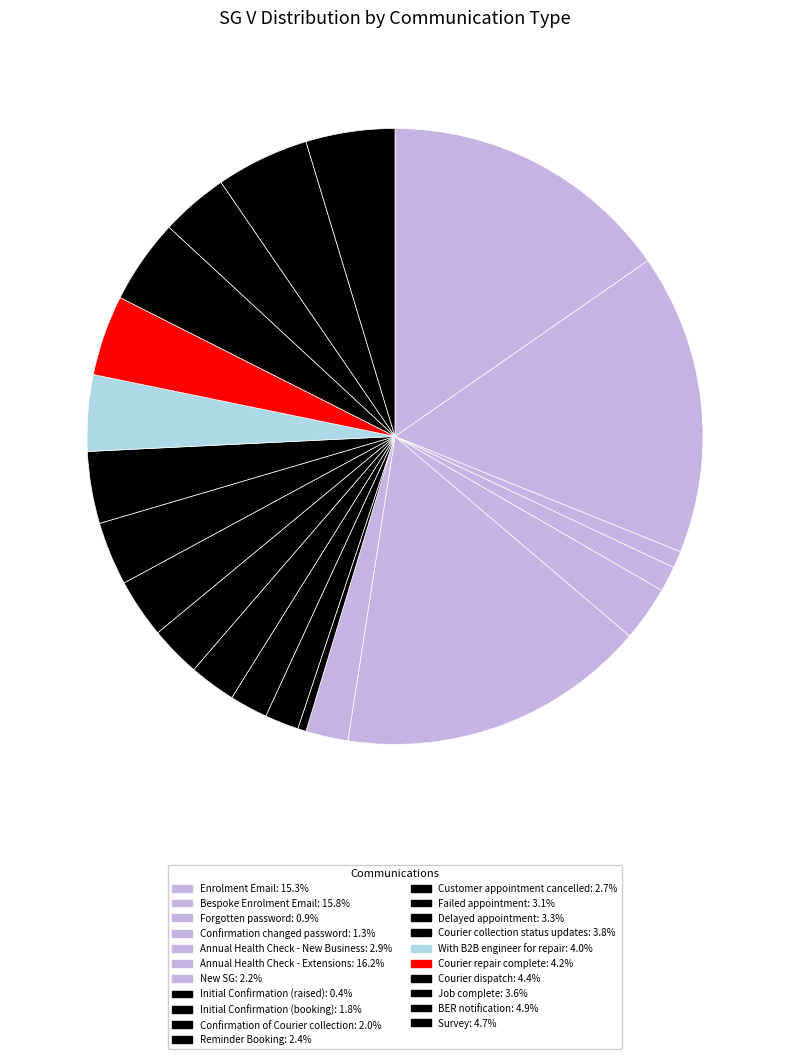

Count the number of slices in the pie.

21